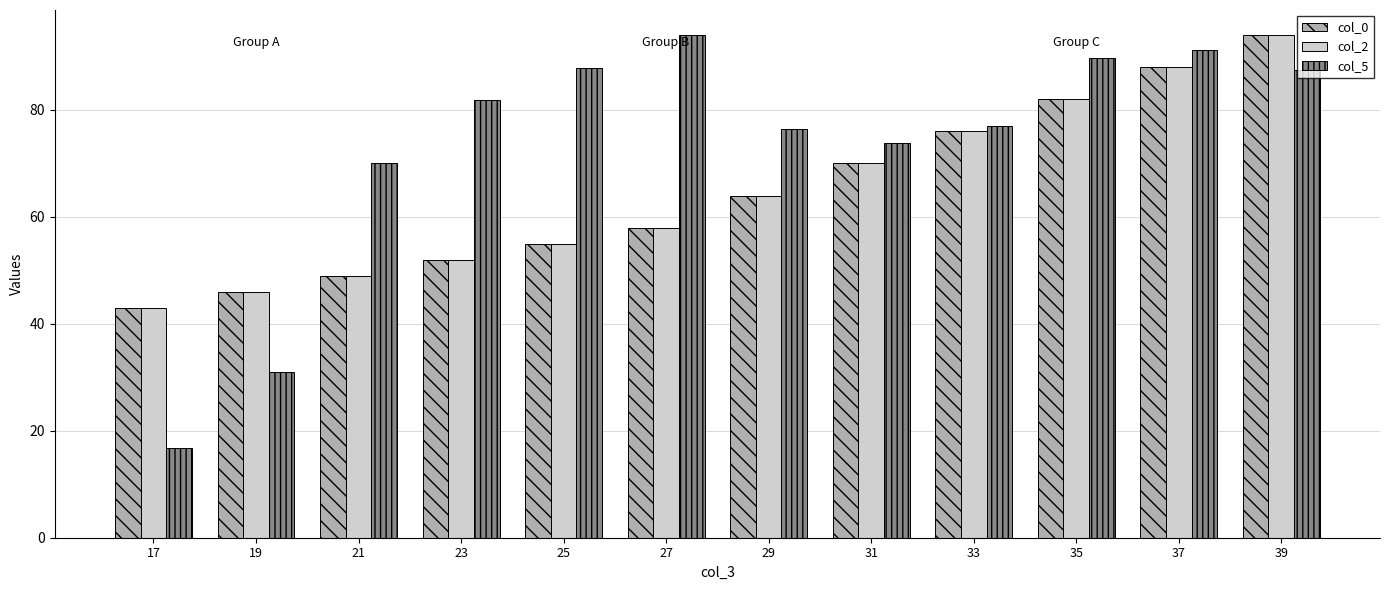

What is the difference between the col_2 values at 17 and 39?

51.0